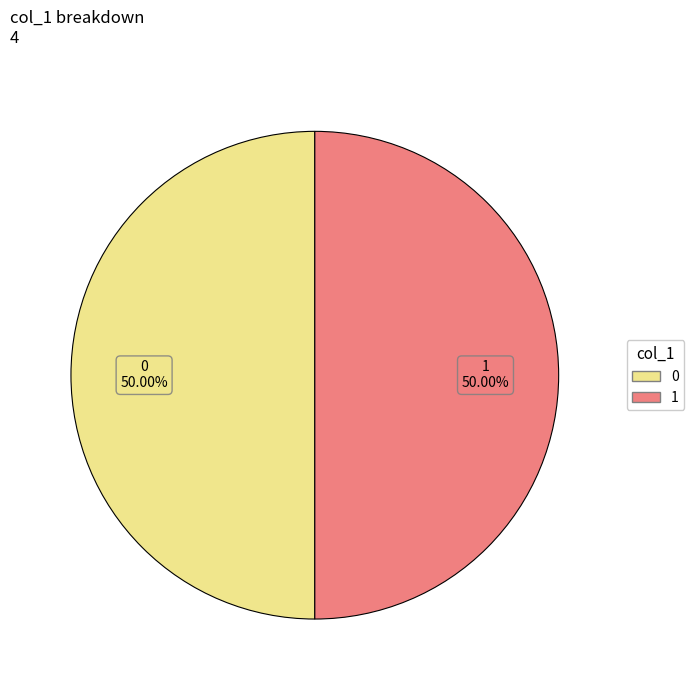

Do 1 and 0 together represent more than half of the pie?

Yes